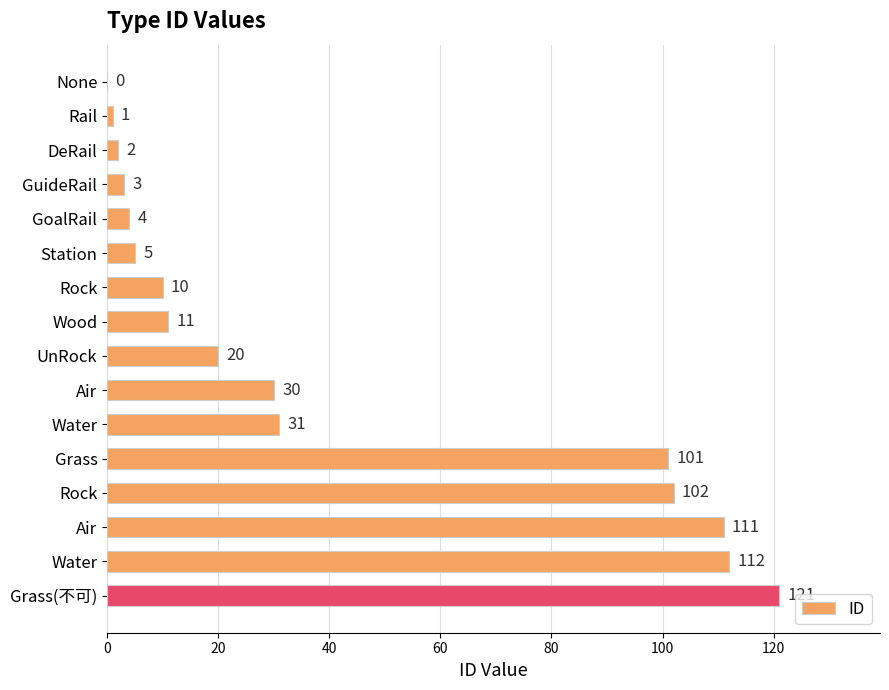

Are the bars horizontal?

Yes